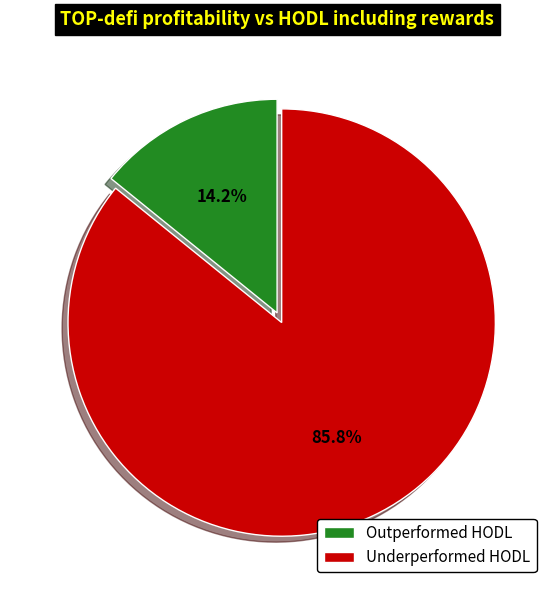

Combined, do Outperformed HODL and Underperformed HODL account for over 50%?

Yes